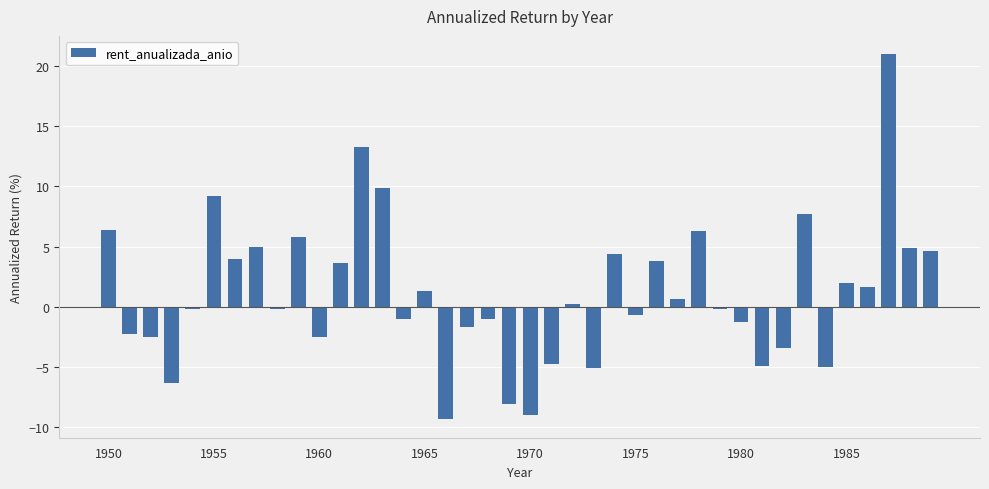

How many values are below 0?

20